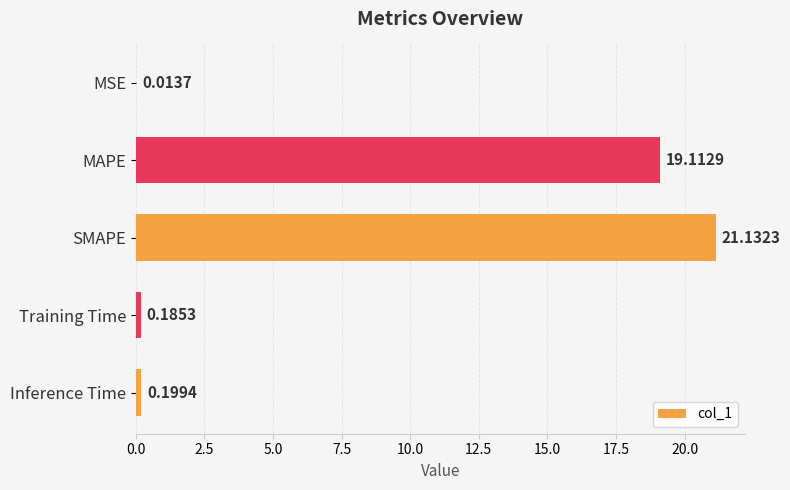

Between Training Time and Inference Time, which is larger?

Inference Time